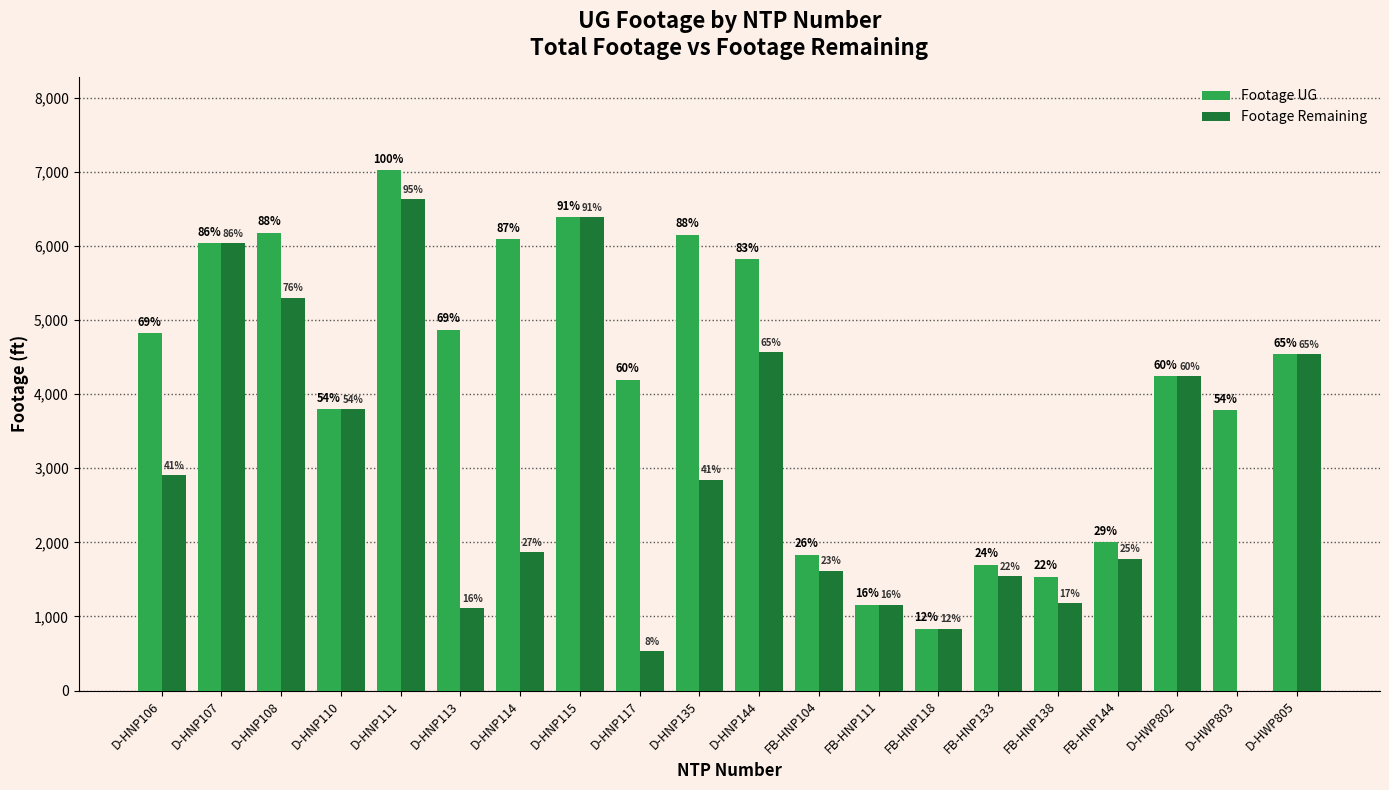

How many groups of bars are there?

20